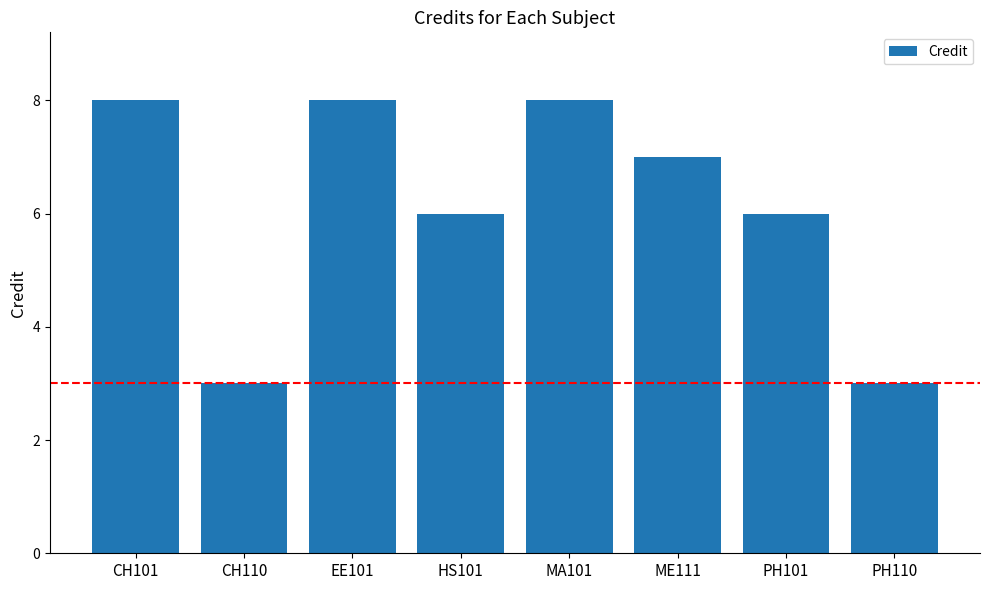

True or false: the data shows 3 at PH110.

True